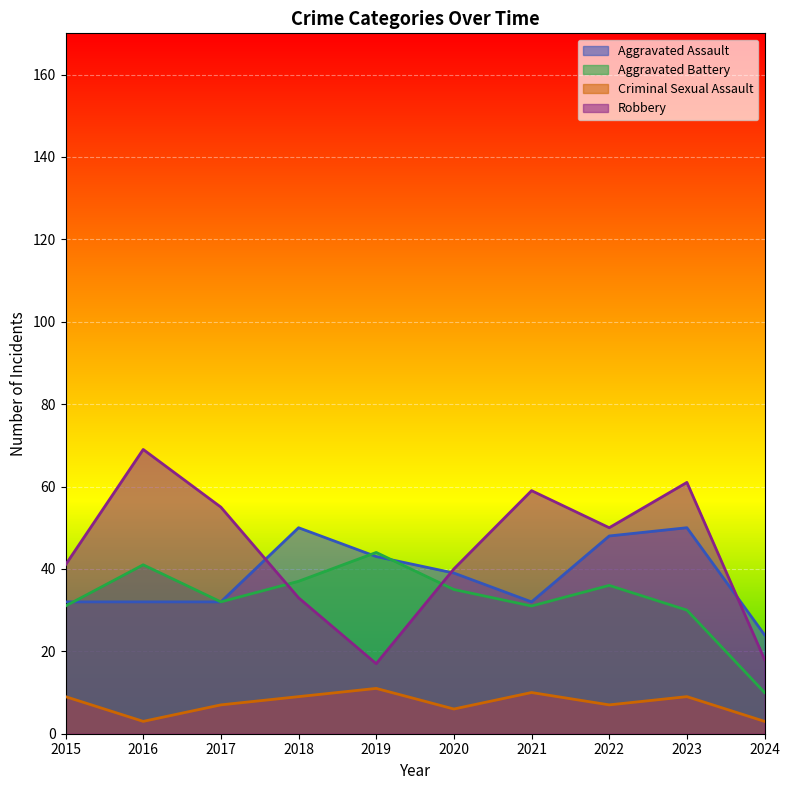

At how many categories does at least one series exceed 68?

1